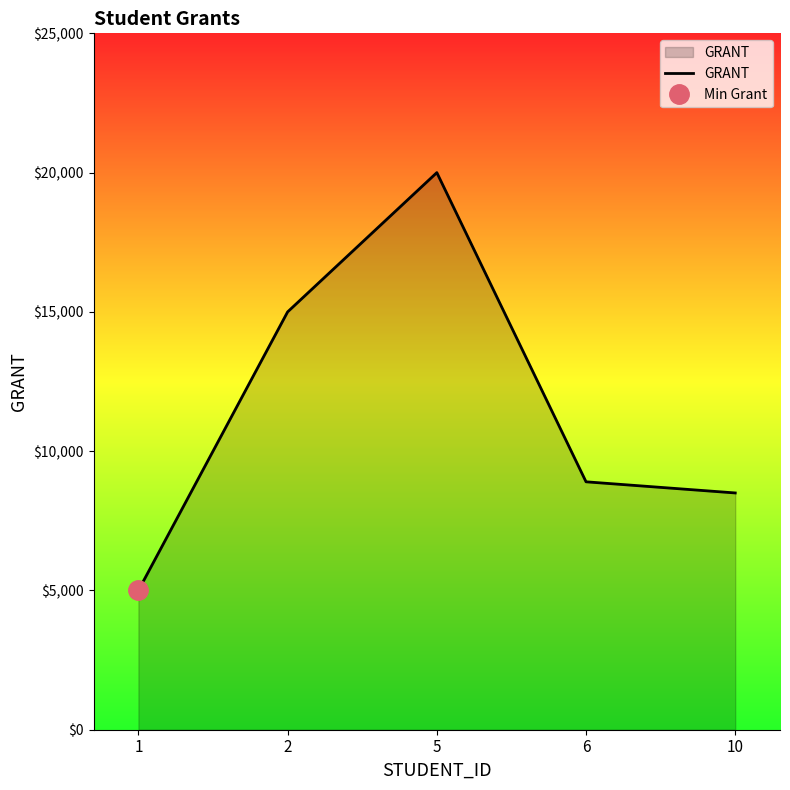

At which category does the data reach its first local peak?

5